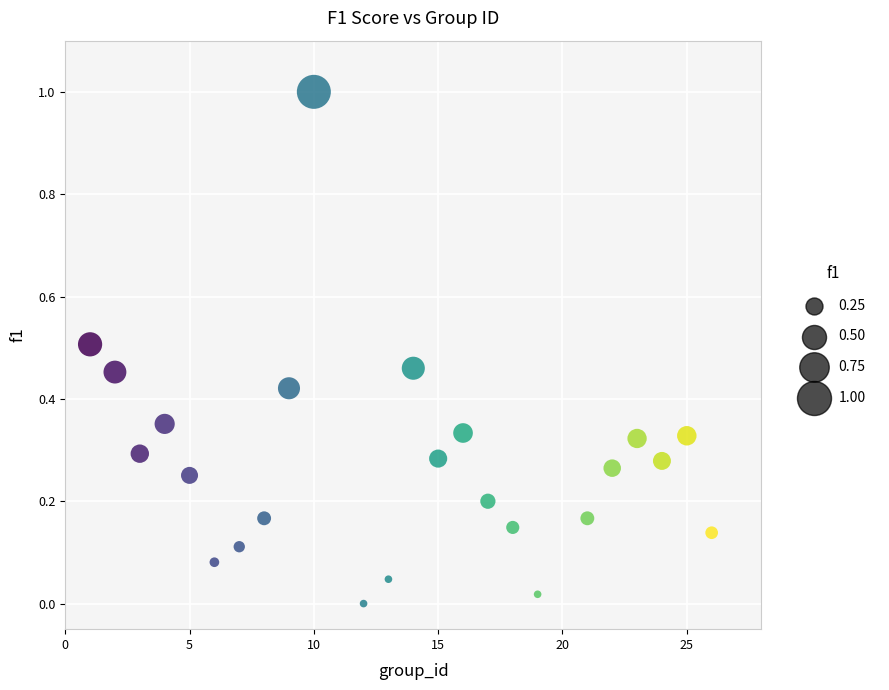

What is the range of X values (max minus min)?

25.0